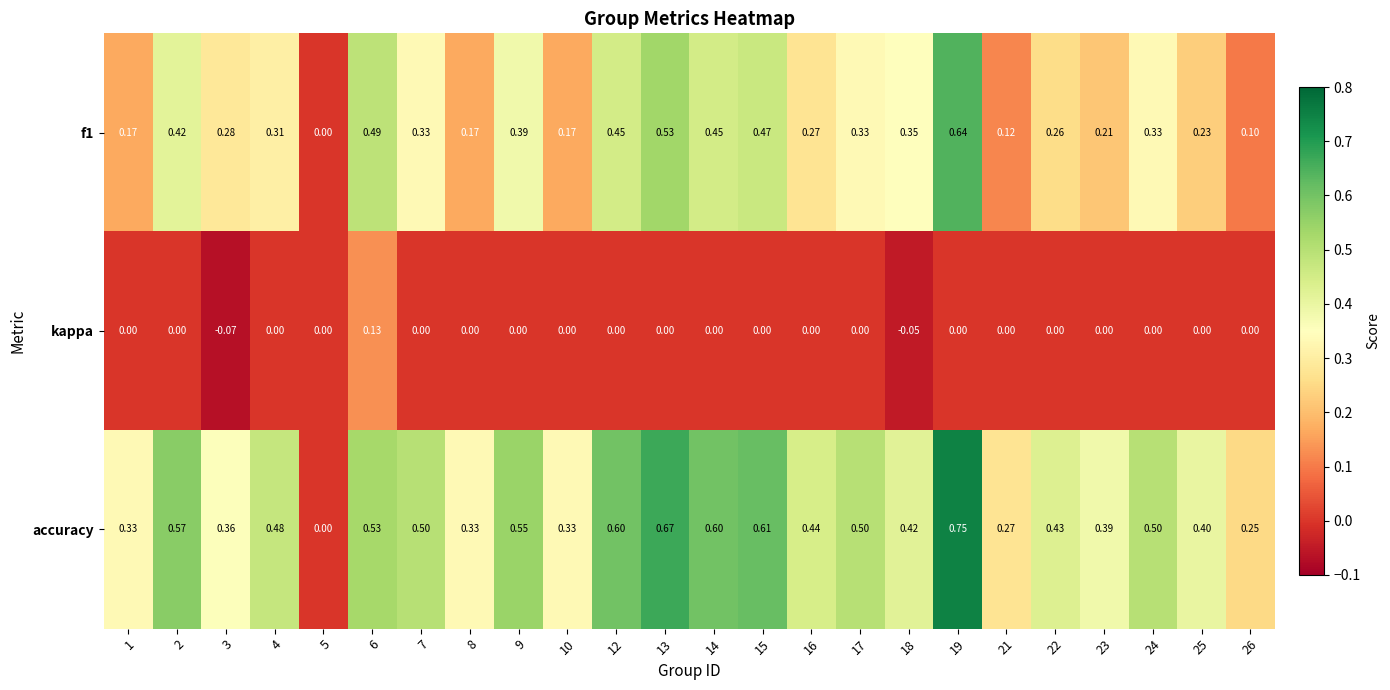

Is the value of f1 at 12 greater than the value of accuracy at 16?

Yes